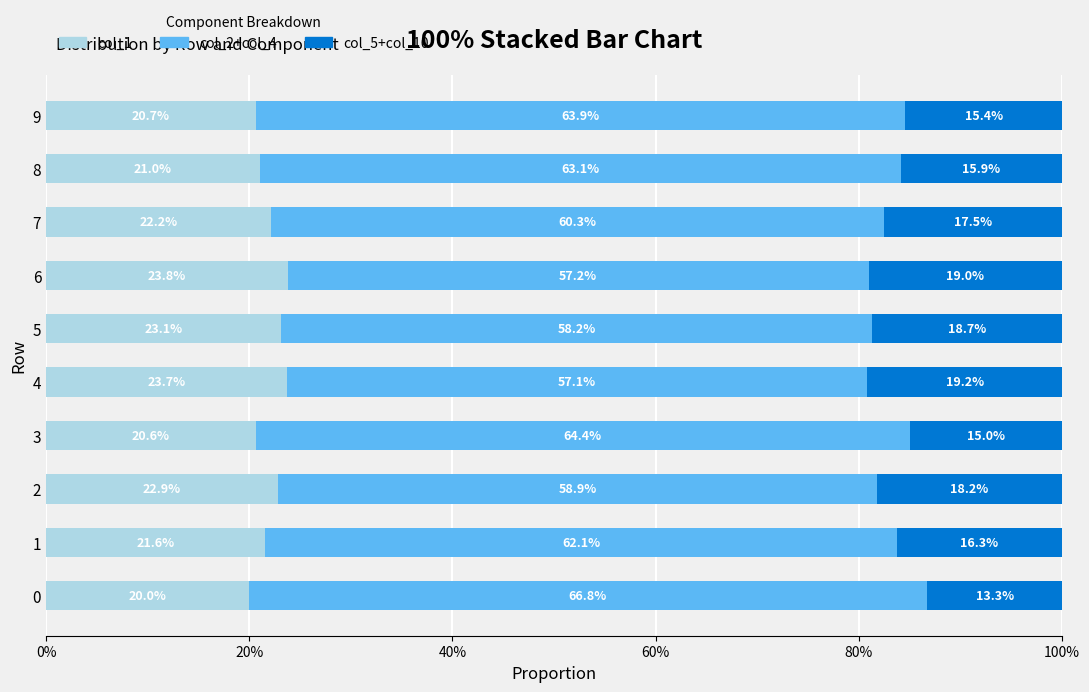

Which category has the highest value in the col_1 series?

6